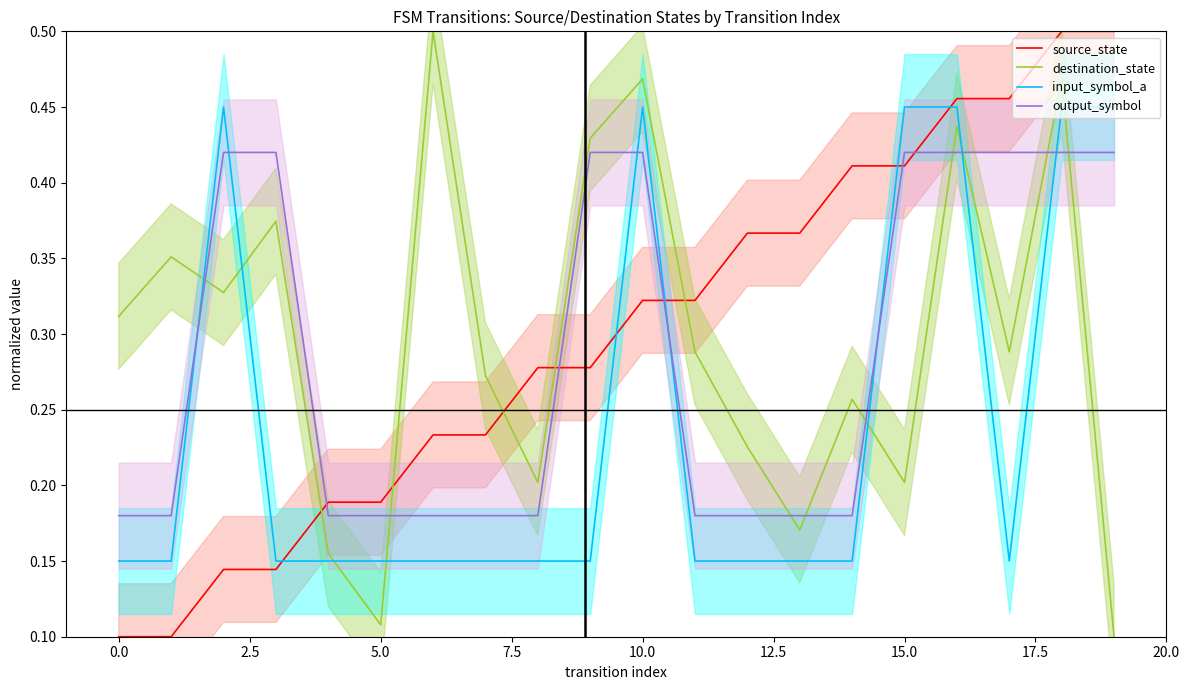

What position from the left is 16?

17